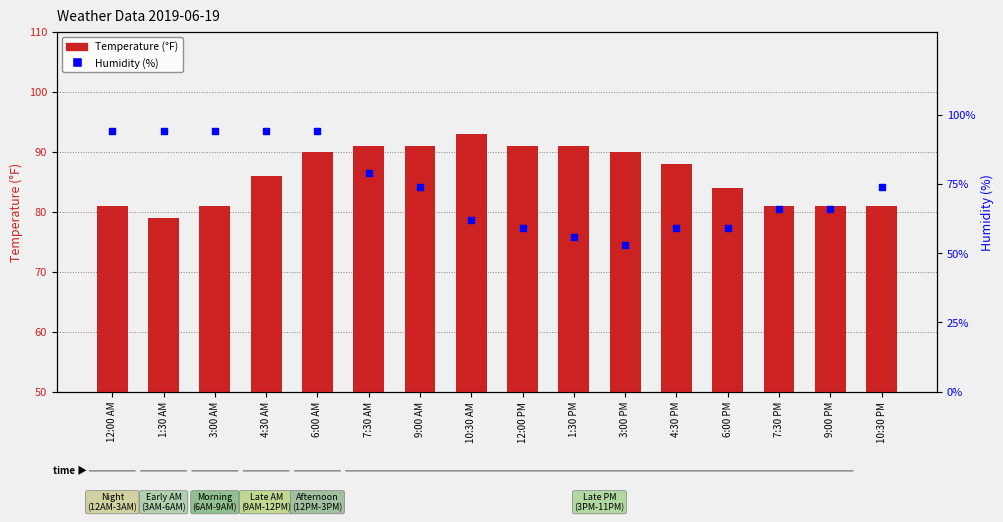

Which series contains the highest Y value?

Humidity (%)